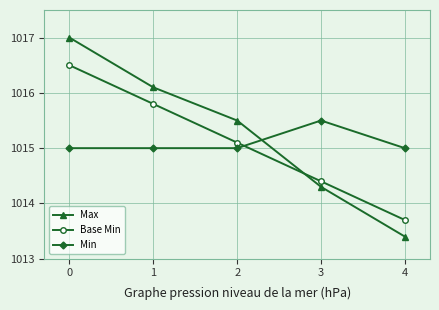

What is the approximate value of Max at 0?

1017.0